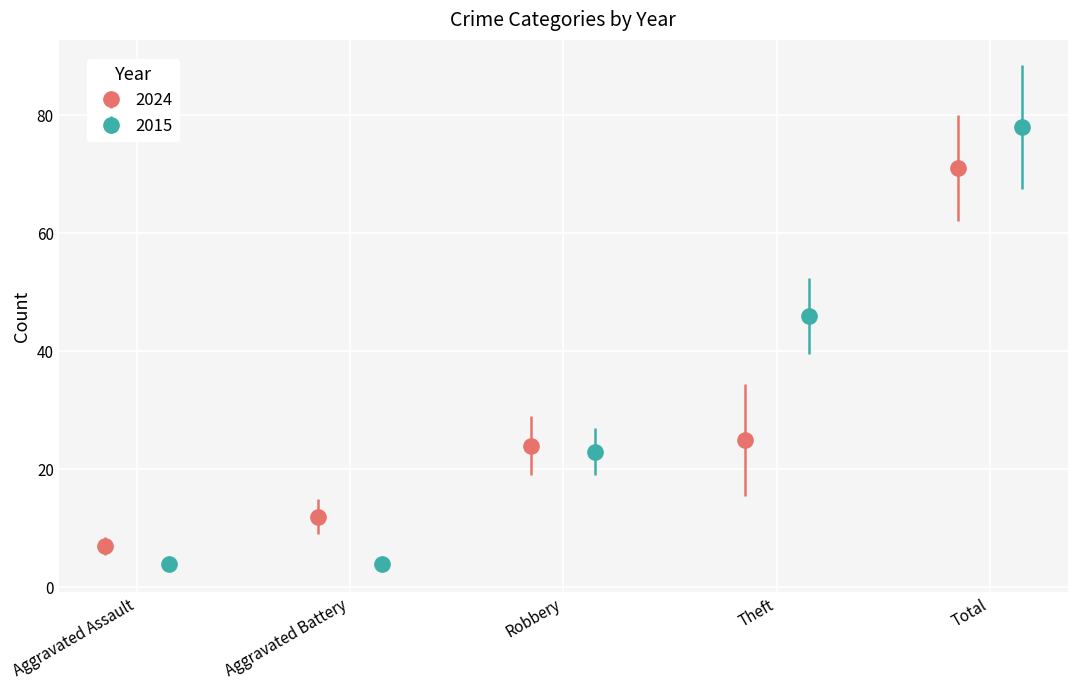

Which has a higher value, Aggravated Assault or Total?

Total